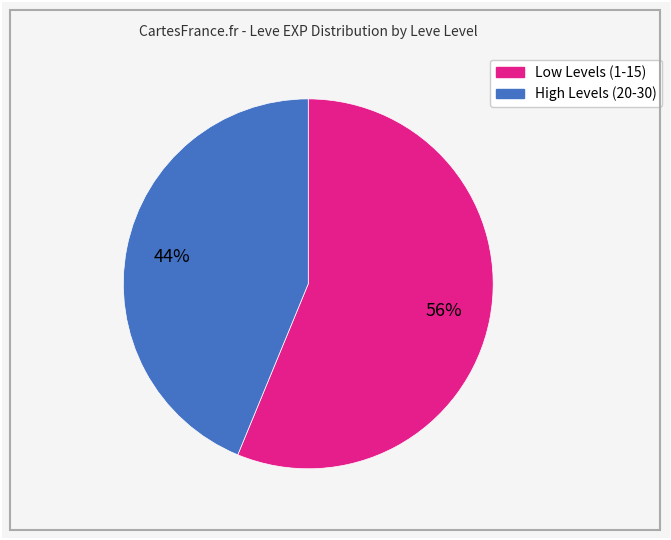

To the nearest percent, what is the difference between the largest and smallest slice percentages?

12%